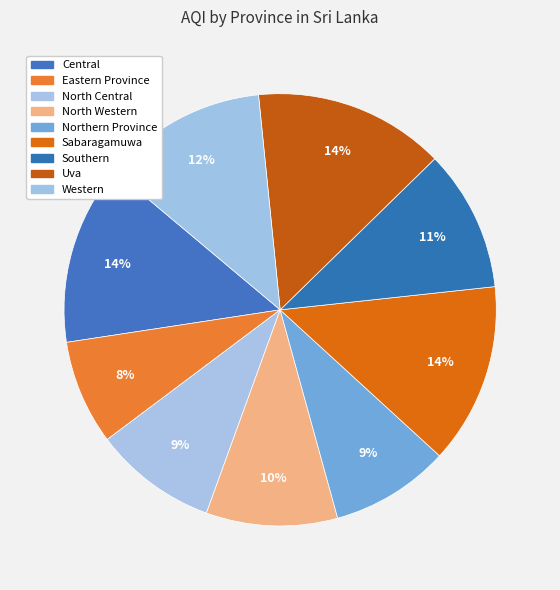

What percentage do Central and Southern together represent?

24.1%